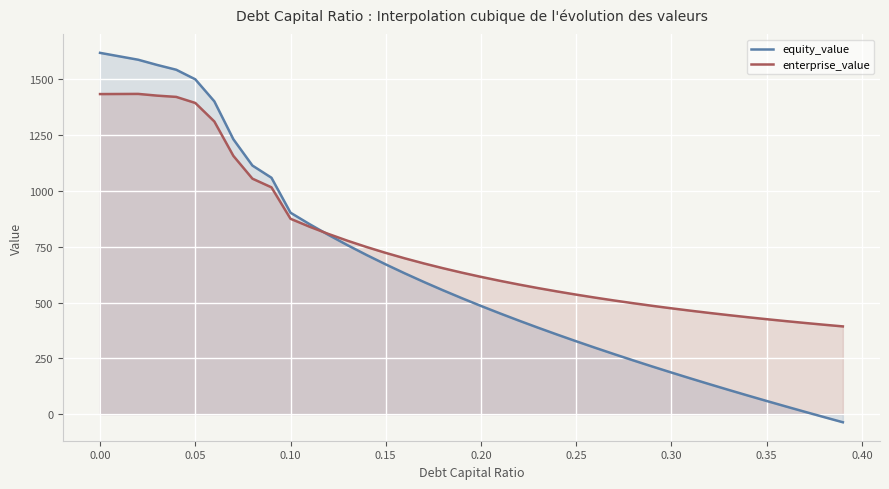

How many data points does each series have?

40